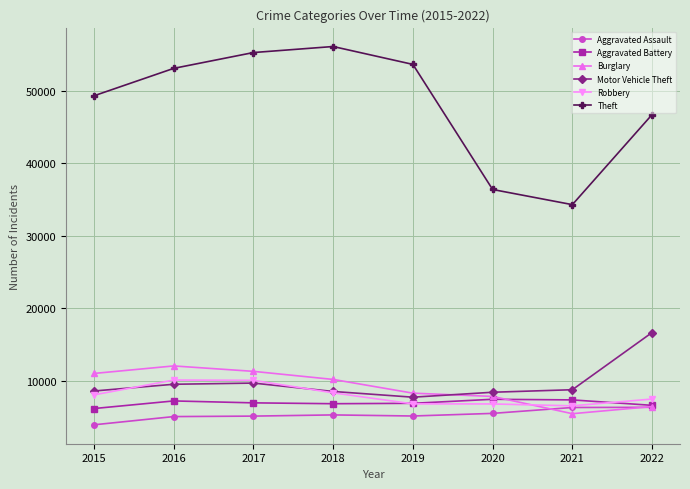

What is the greatest value displayed?

56081